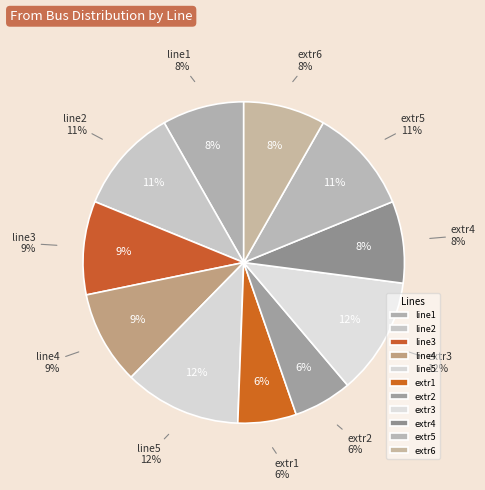

True or false: line3 accounts for 9% of the total.

True